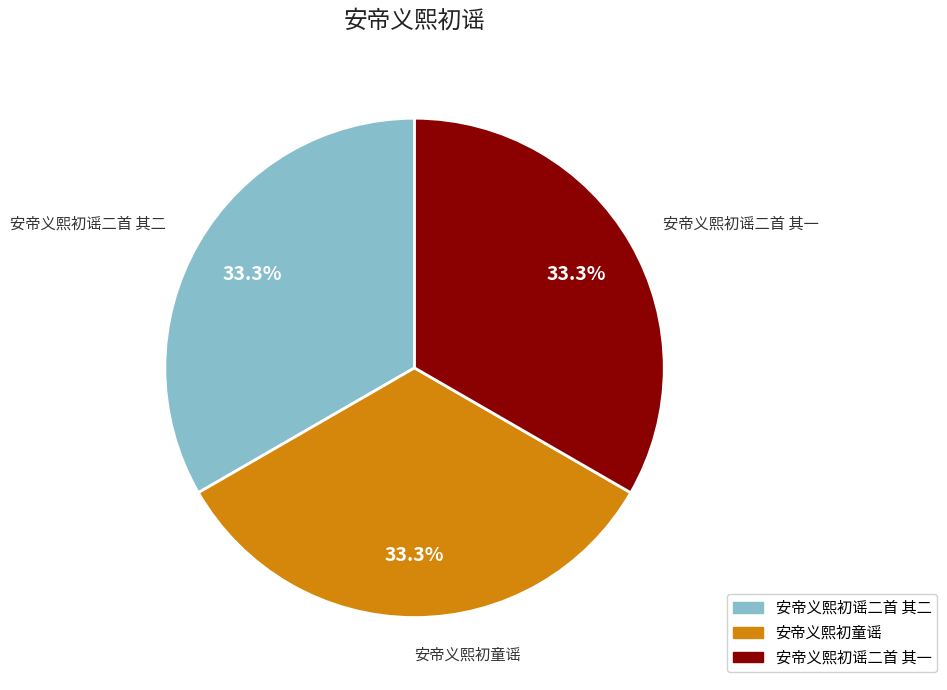

Combined, do 安帝义熙初谣二首 其二 and 安帝义熙初谣二首 其一 account for over 50%?

Yes